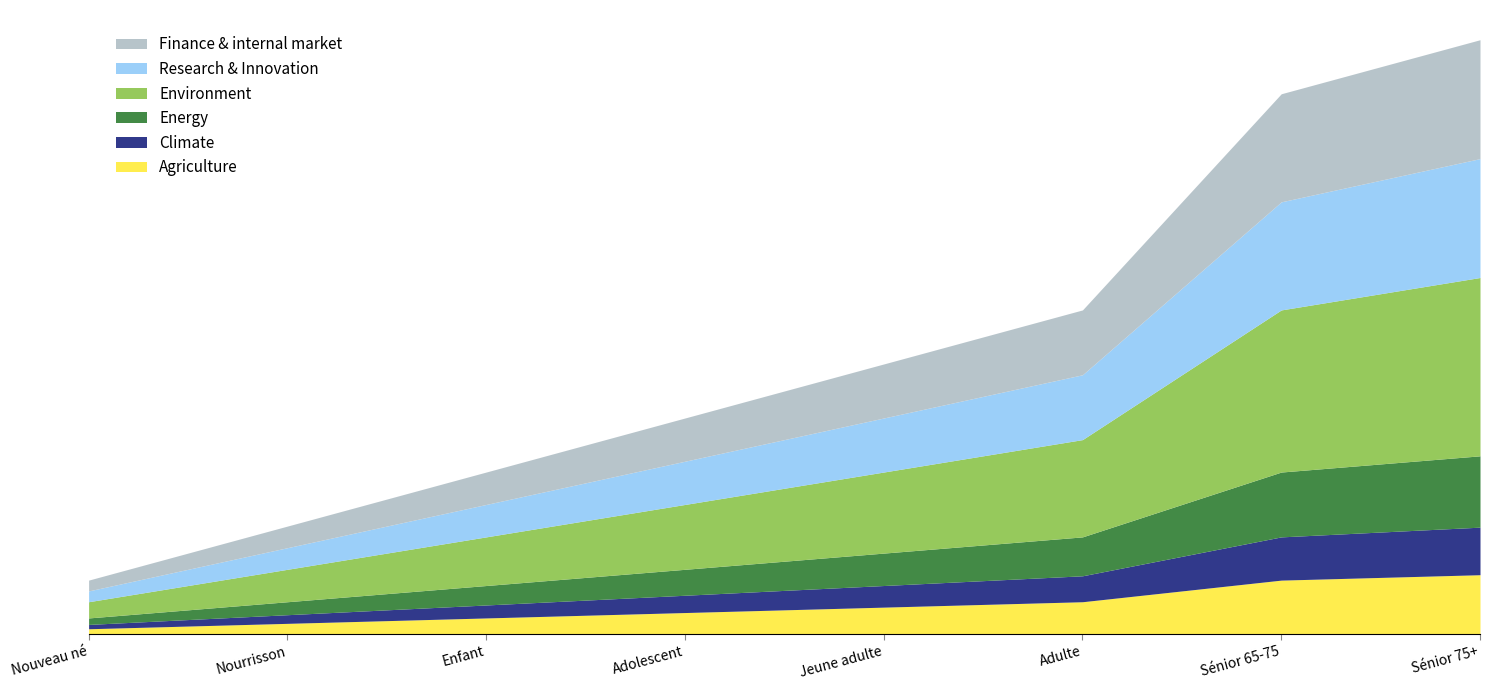

What is the ratio of the value at Sénior 65-75 to the value at Jeune adulte?

2.0